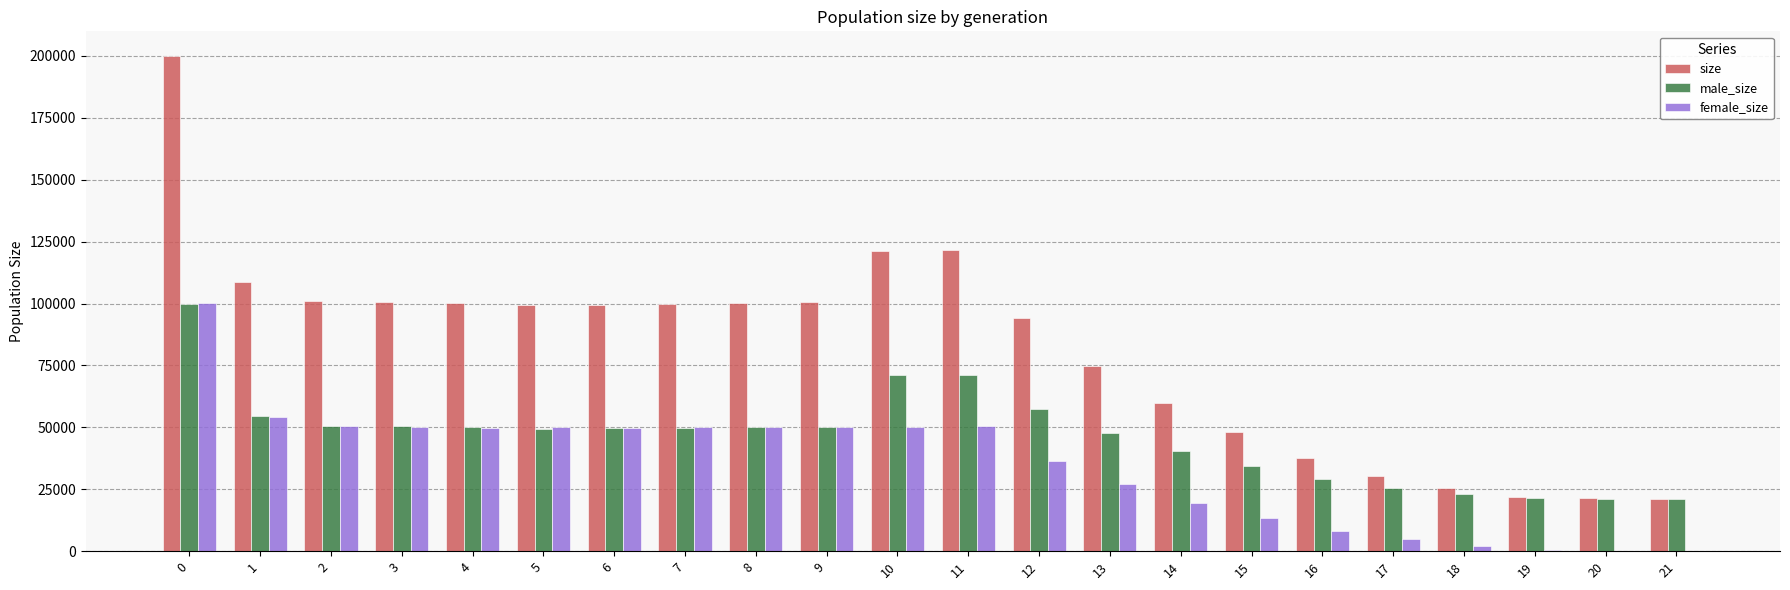

The female_size series shows 30676 at 4. True or false?

False